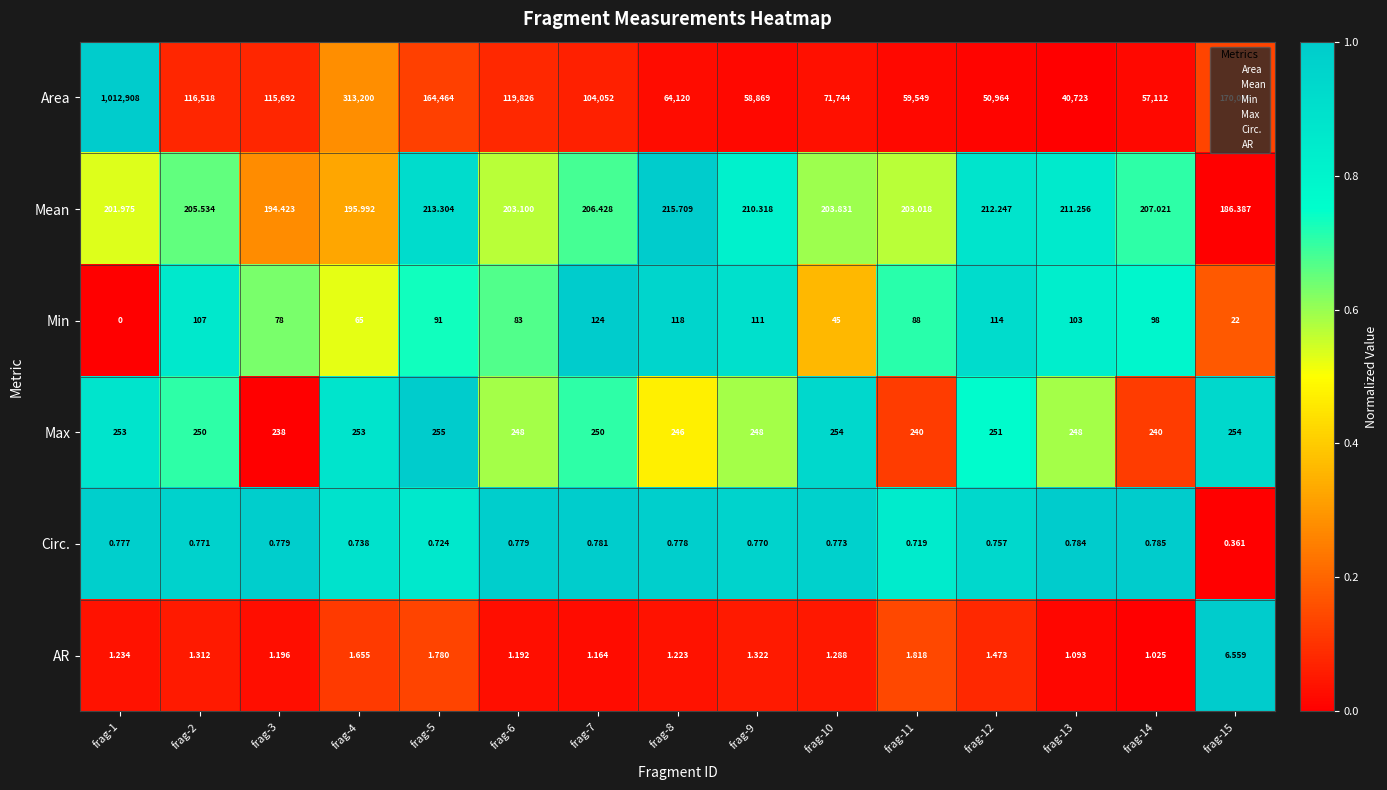

Count the number of categories in the chart.

15